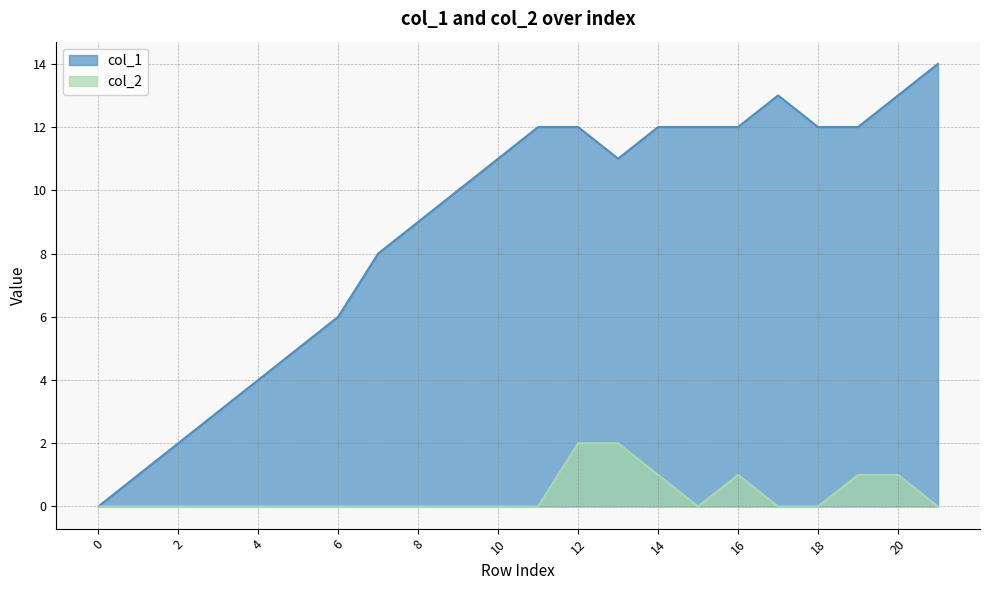

What is the highest value of the col_1 series?

14